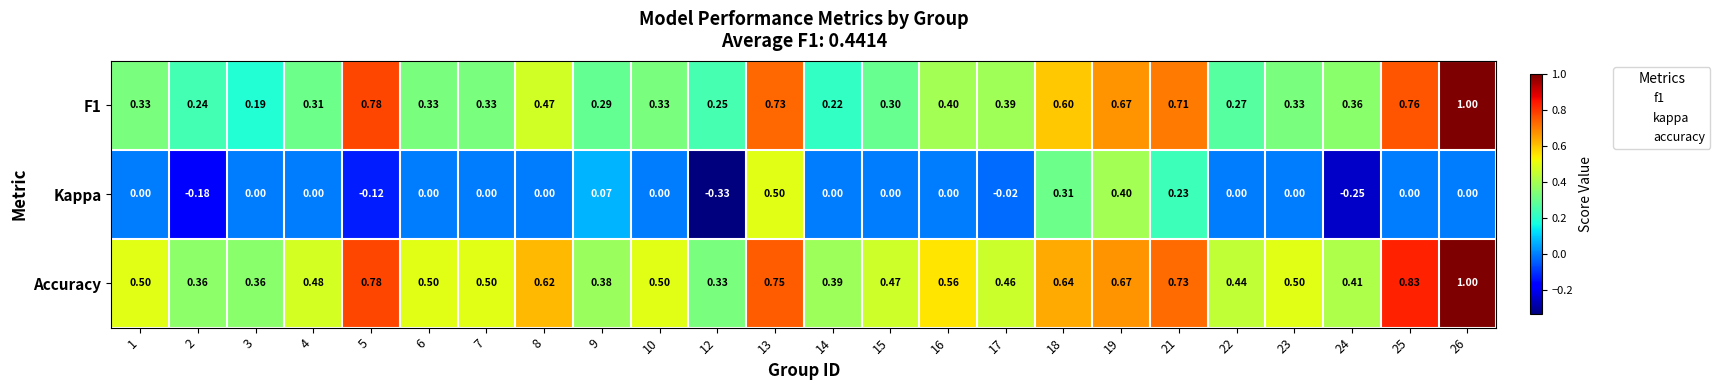

Which series has the largest total across all categories?

Accuracy